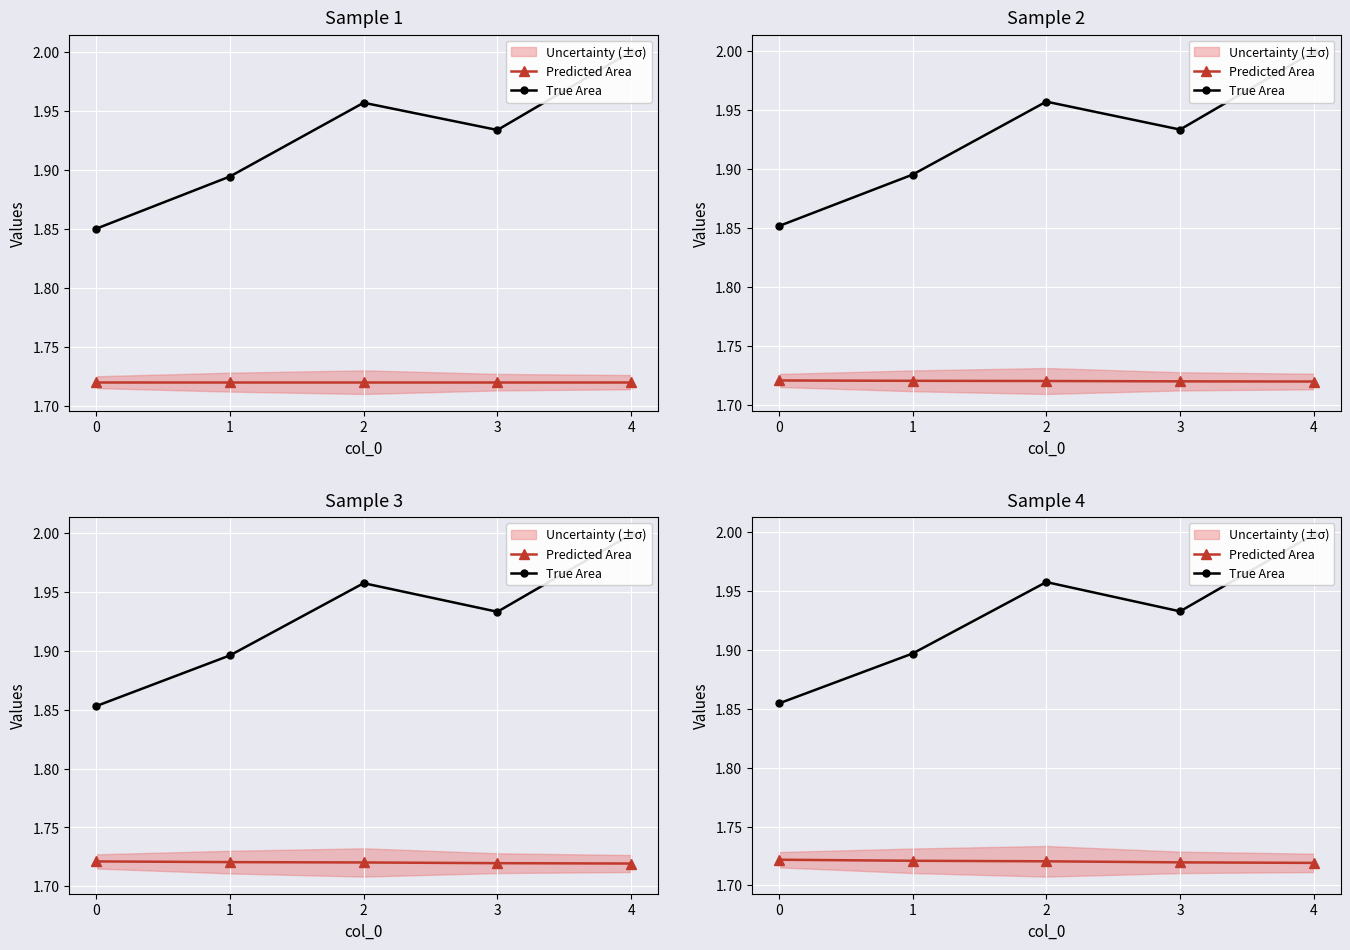

Reading left to right, list all the values displayed in this chart.

Predicted Area: 0=1.7	1=1.7	2=1.7	3=1.7	4=1.7
True Area: 0=1.9	1=1.9	2=2.0	3=1.9	4=2.0